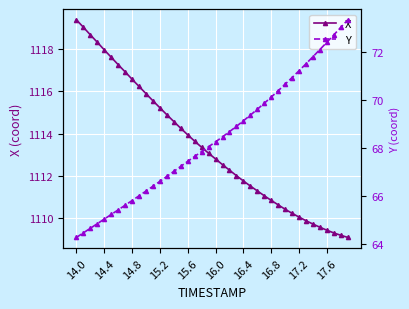

True or false: X has a value of 1110.0 at 17.2.

True